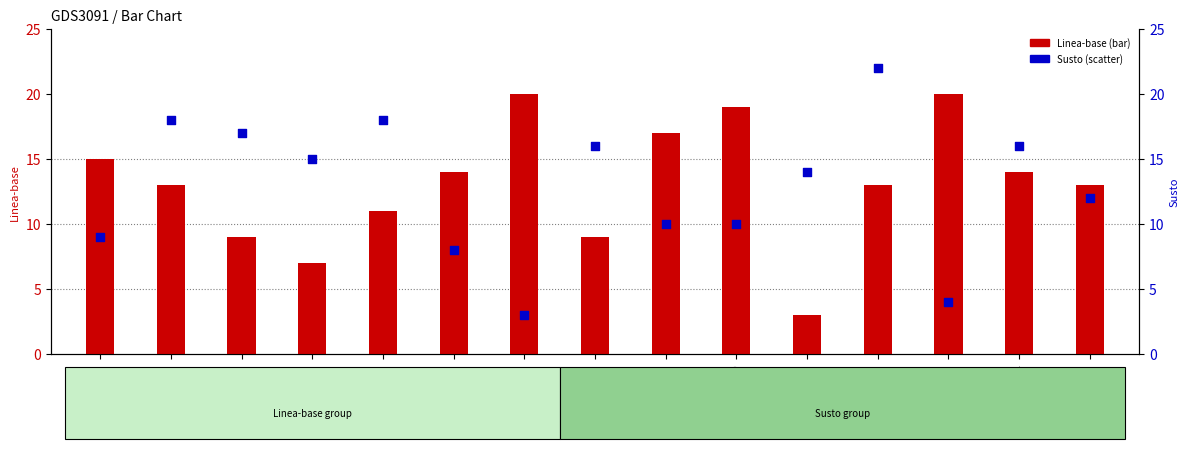

Which series has the widest spread of Y values?

Susto